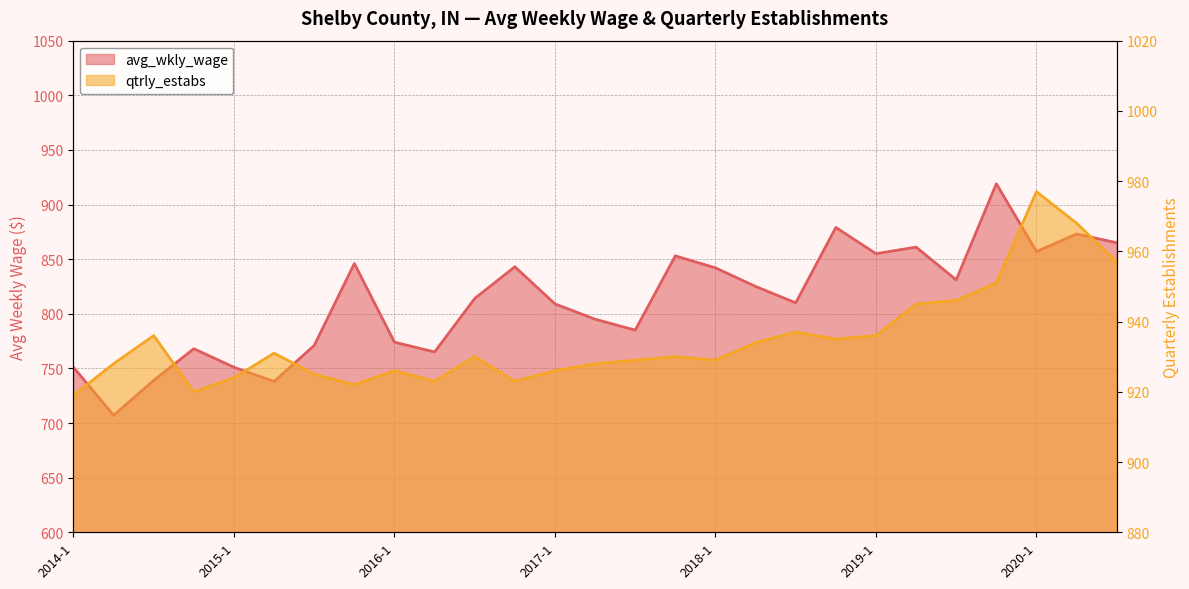

True or false: qtrly_estabs and avg_wkly_wage intersect in this chart.

False